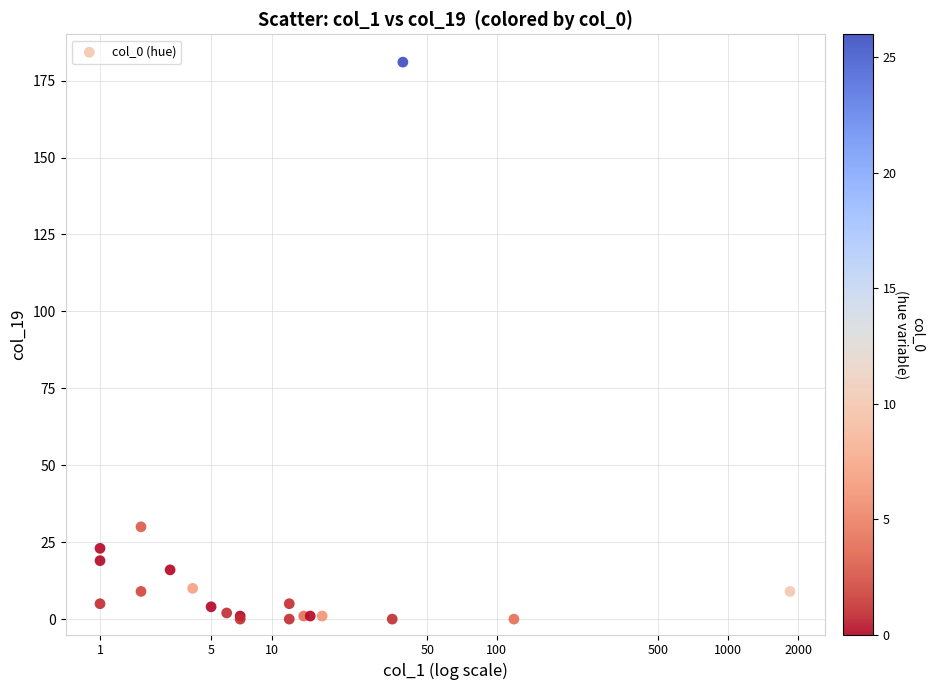

What Y value in the scatter plot is closest to 90?

30